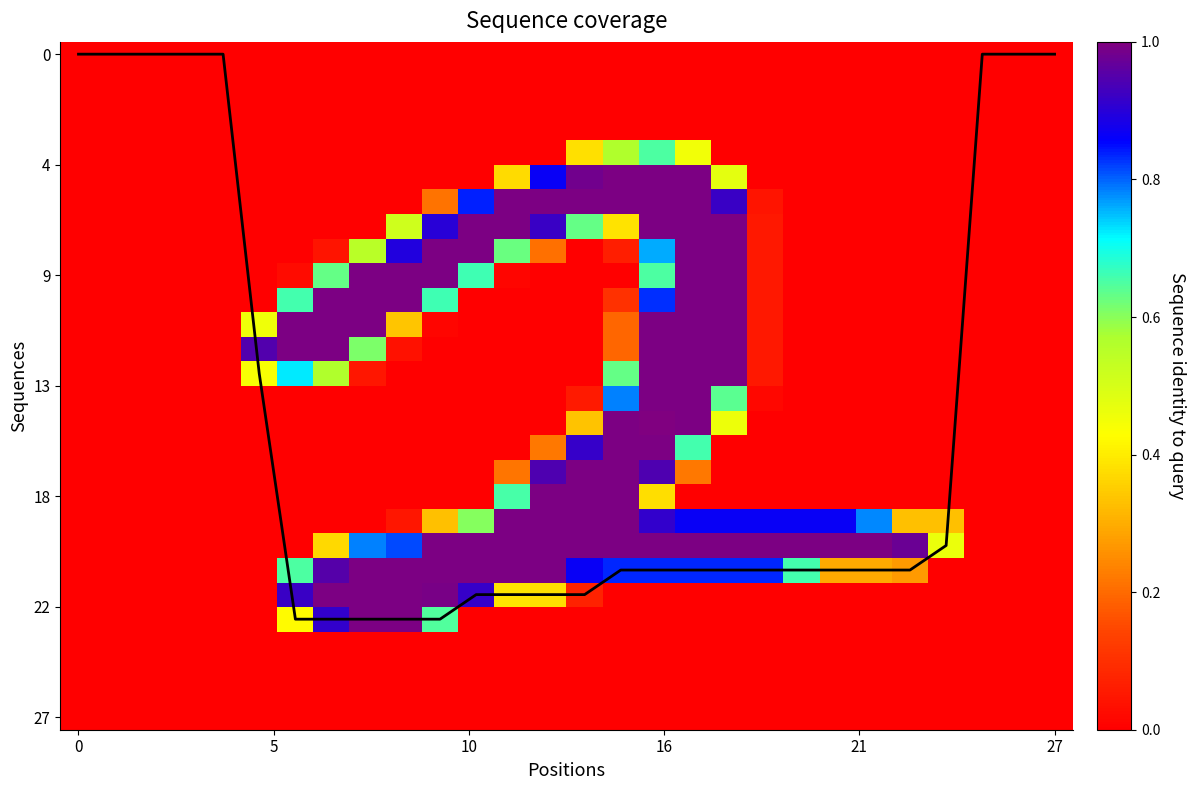

Which series has the largest range (max minus min)?

coverage line